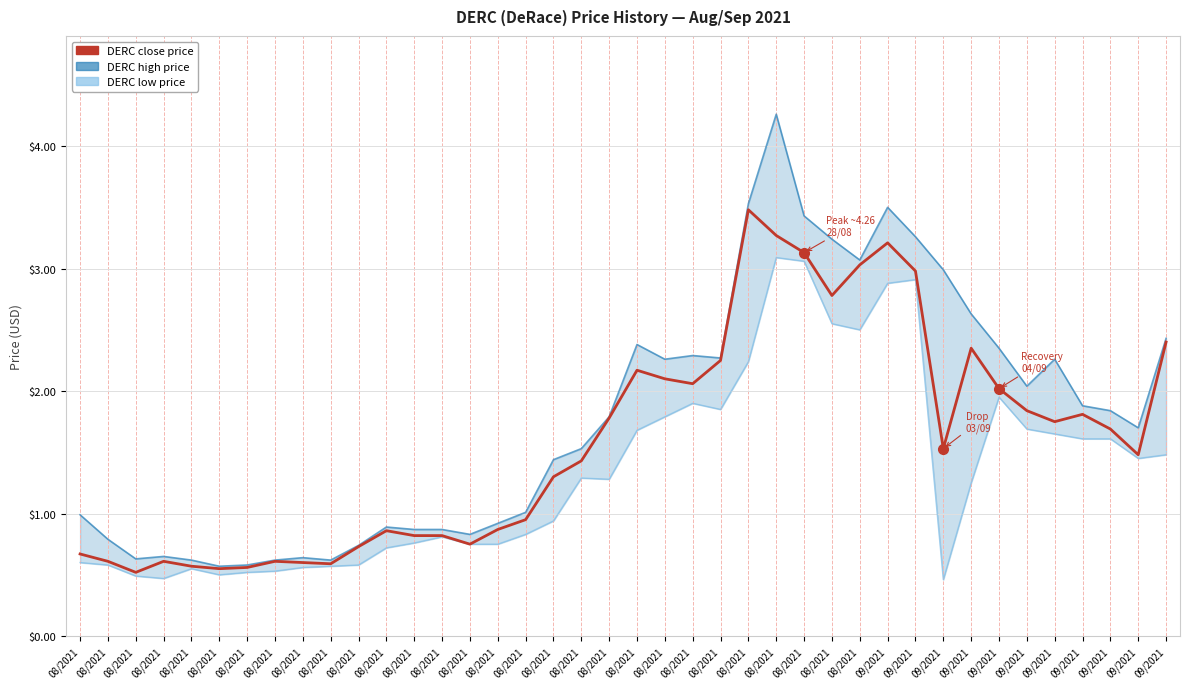

What value does the low series have at 08/2021?

0.8